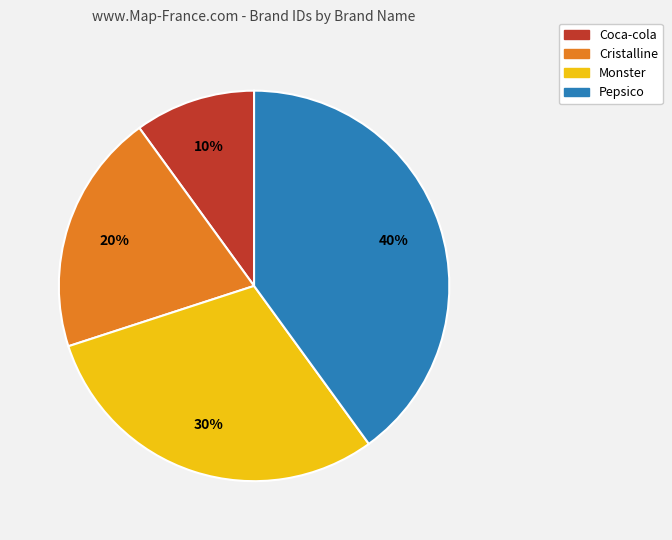

Between Cristalline and Coca-cola, which is larger?

Cristalline